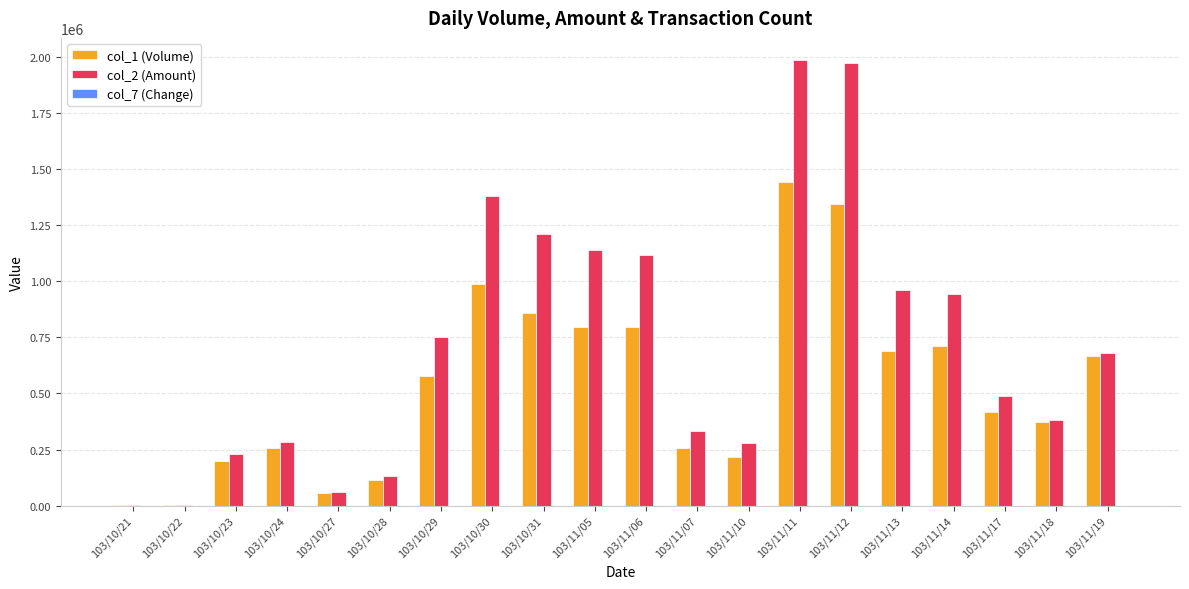

Rank the series by their average value, from highest to lowest.

col_2 (Amount), col_1 (Volume), col_7 (Change)